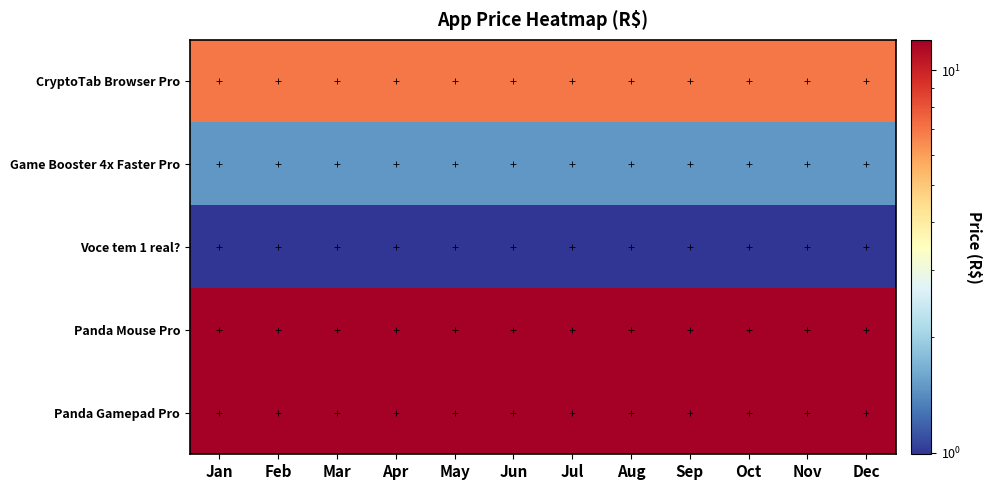

At how many categories does at least one series exceed 11?

12